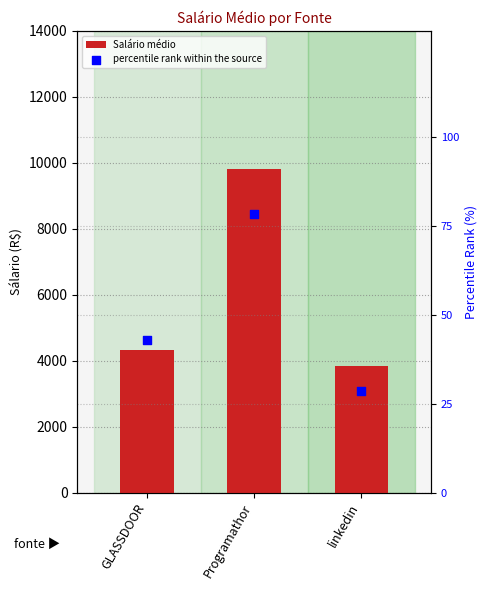

Is the value of Salário médio at Programathor greater than the value of percentile rank within the source at linkedin?

Yes